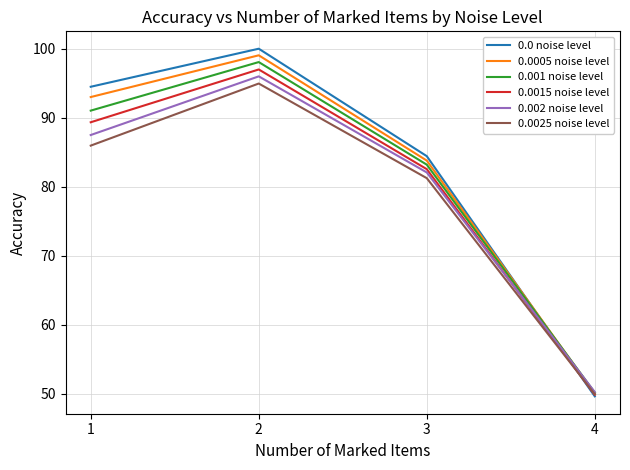

Where does the 0.002 noise level series first go above 87?

1